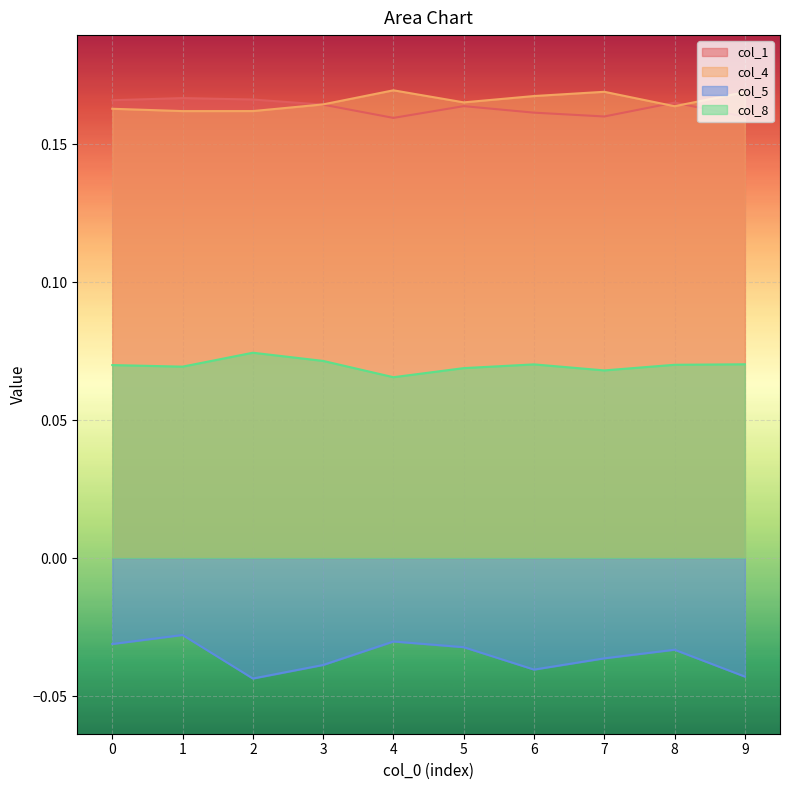

How many interior local peaks does the col_4 series have?

2